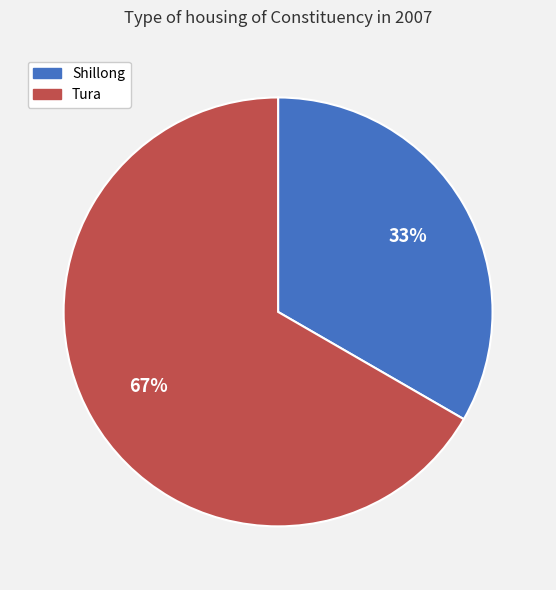

To the nearest percent, what is the average slice percentage?

50%